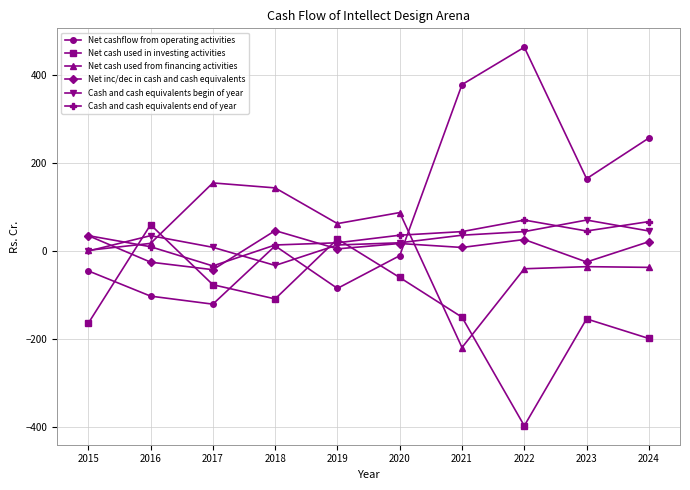

What is the value of the Cash and cash equivalents end of year point at the 1st from the left?

35.0